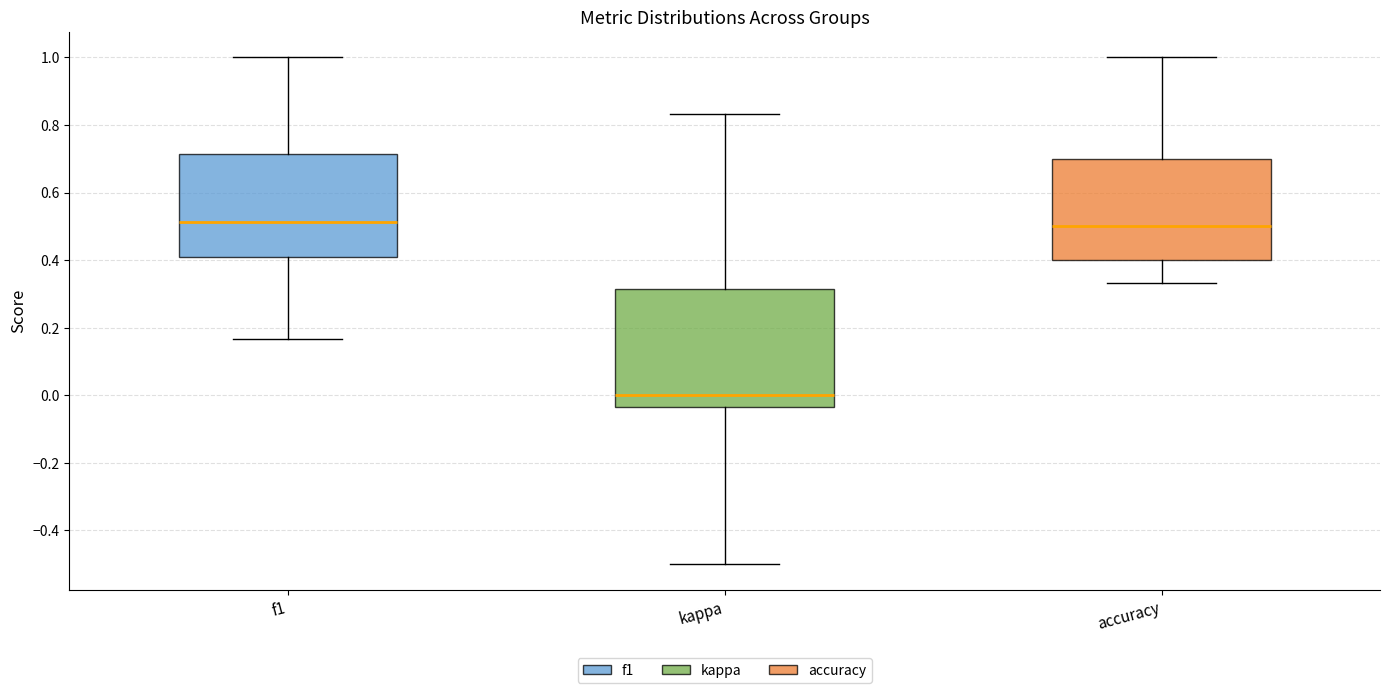

Reading left to right, read every box against the y-axis: the position of its median line, the range the box covers, and the ends of its whiskers. The values are not printed on the chart, so give them approximately, as read against the axis.

f1: median 0.52, box 0.40 to 0.72, whiskers 0.16 to 1.00
kappa: median 0.00, box -0.04 to 0.32, whiskers -0.50 to 0.84
accuracy: median 0.50, box 0.40 to 0.70, whiskers 0.34 to 1.00